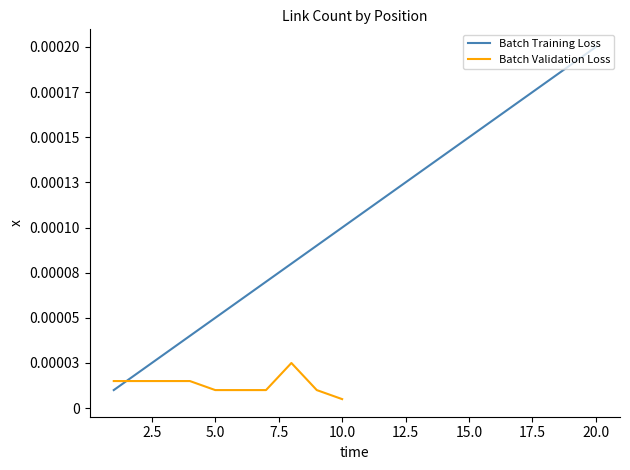

True or false: there are more than 1 points higher than both neighbors.

False